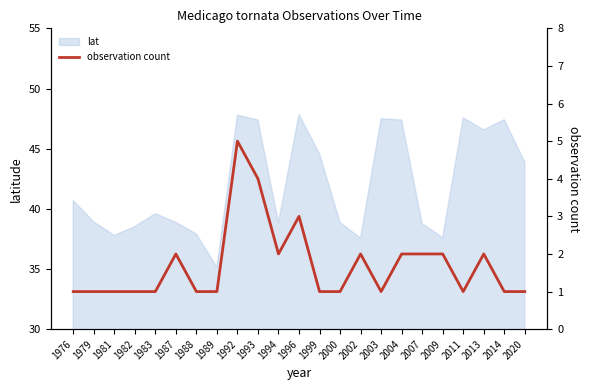

What is the change in value from 1988 to 2013?

+1